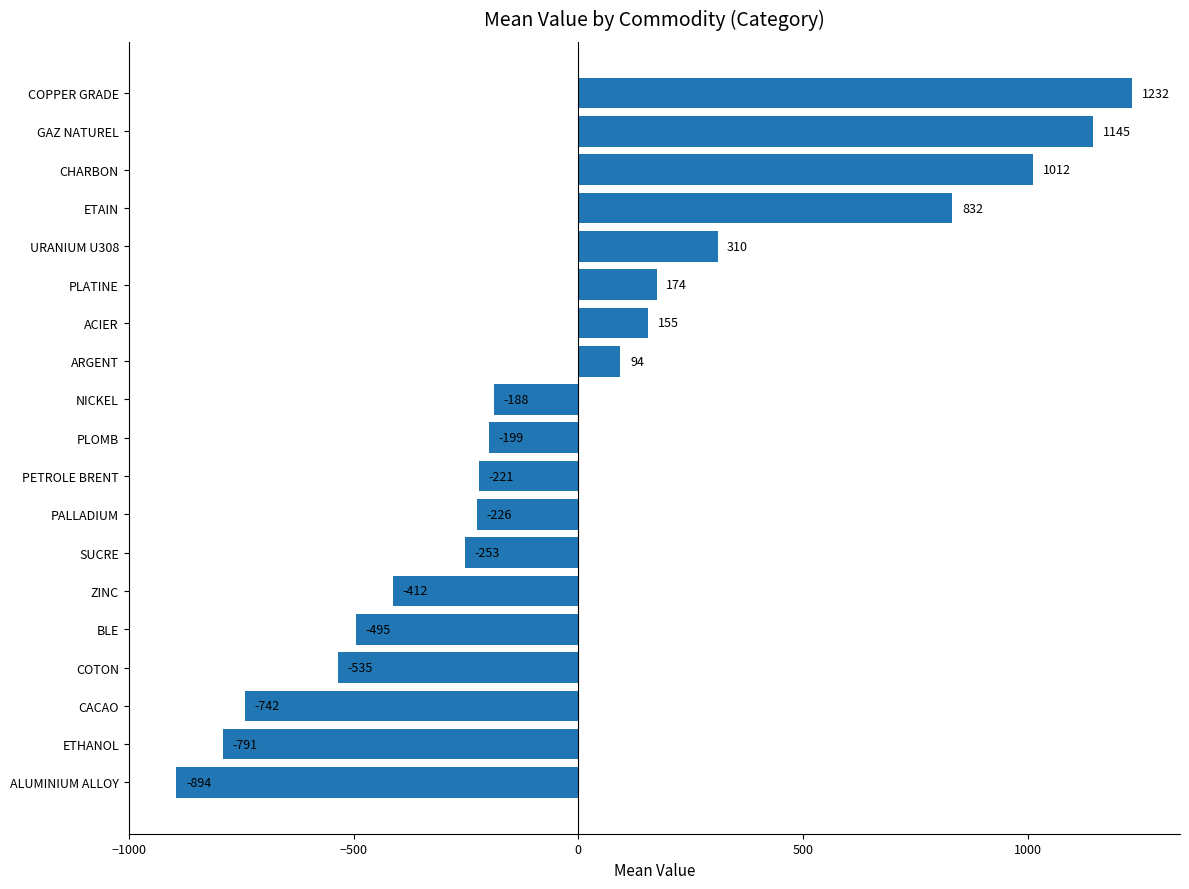

Where is the data nearest to the value 169?

PLATINE